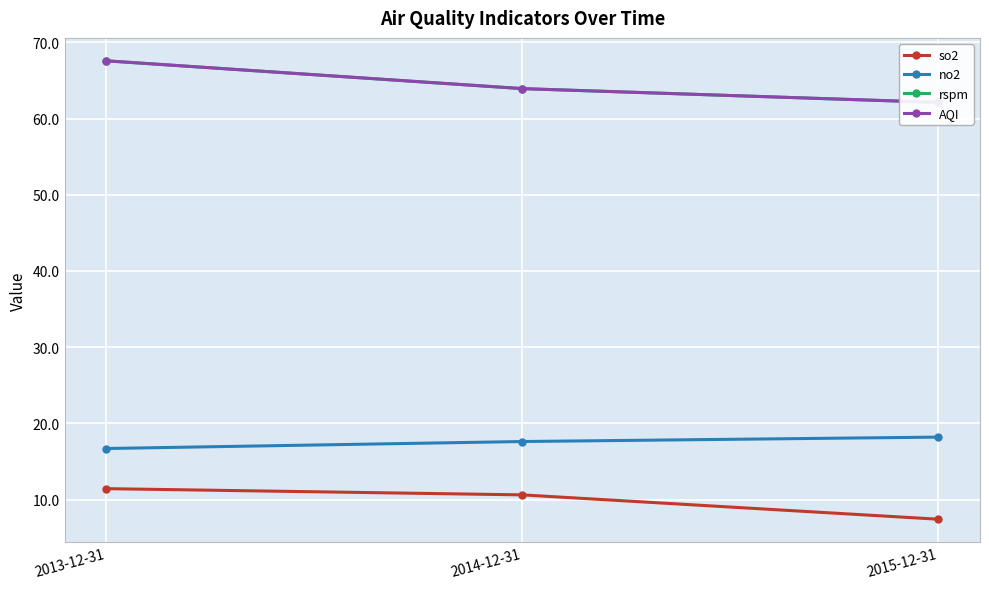

At which category does the chart reach its minimum across all series?

2015-12-31